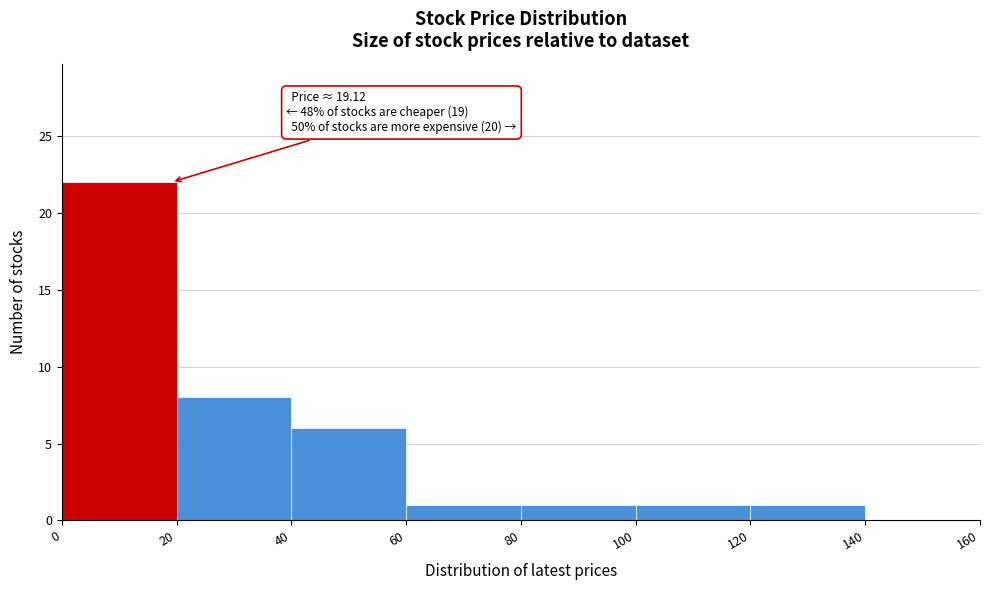

Over which range of the x-axis is the bar tallest?

0 to 20